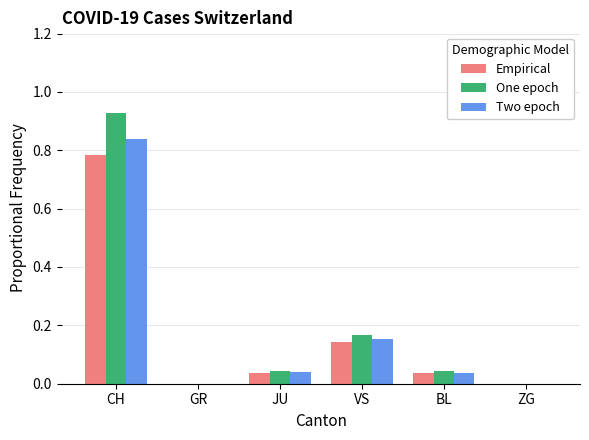

Which series has the largest range (max minus min)?

One epoch